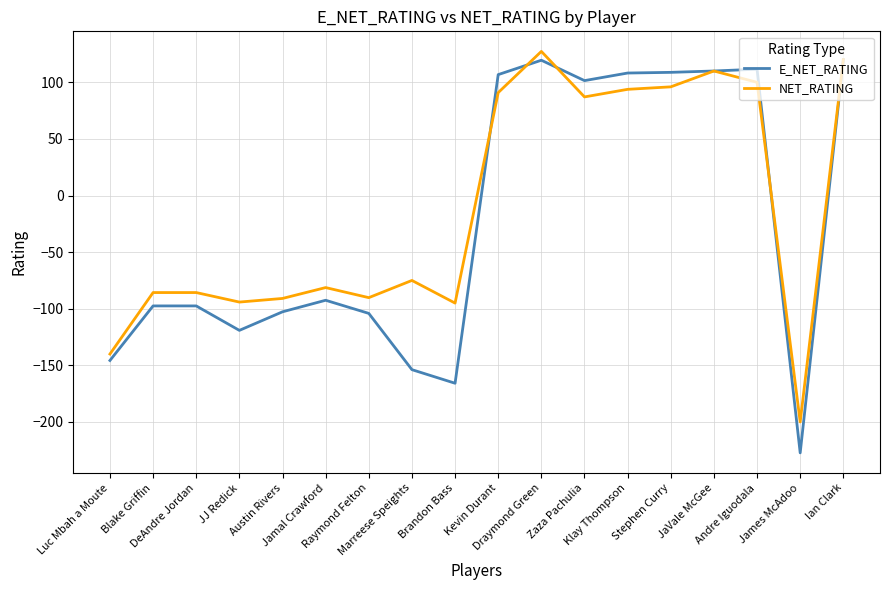

Does the chart display data point markers on the line(s)?

No